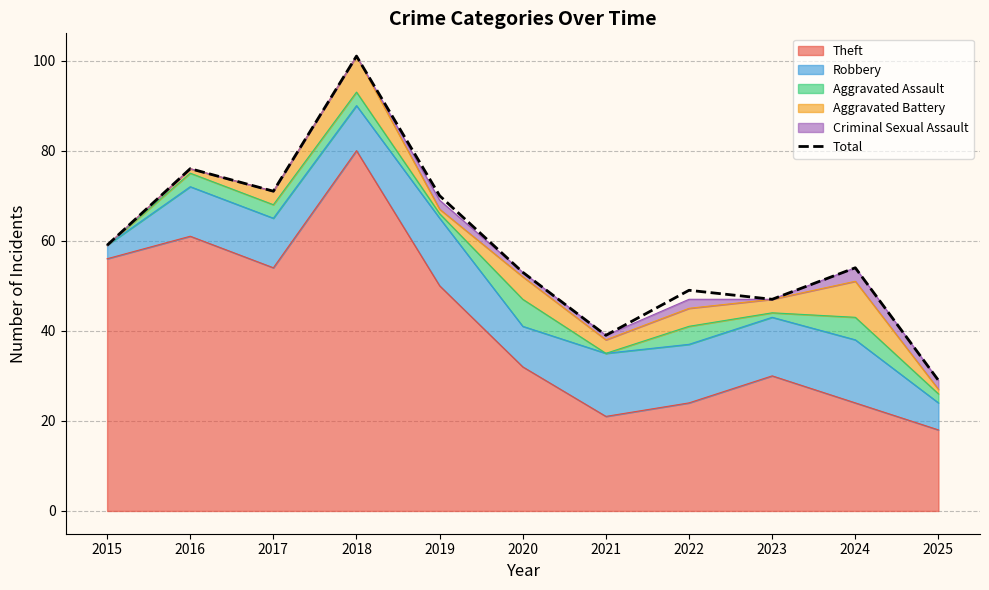

What is the change in value from 2015 to 2025?

-30